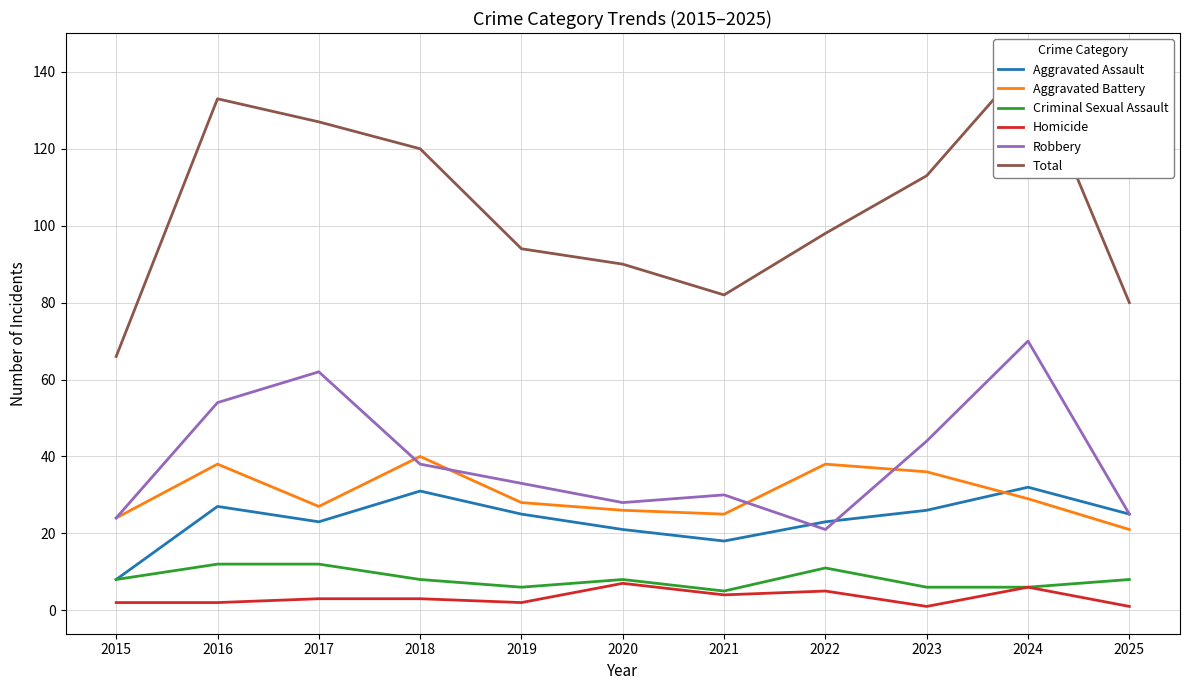

Rank the categories by Homicide value from highest to lowest.

2020, 2024, 2022, 2021, 2017, 2018, 2015, 2016, 2019, 2023, 2025